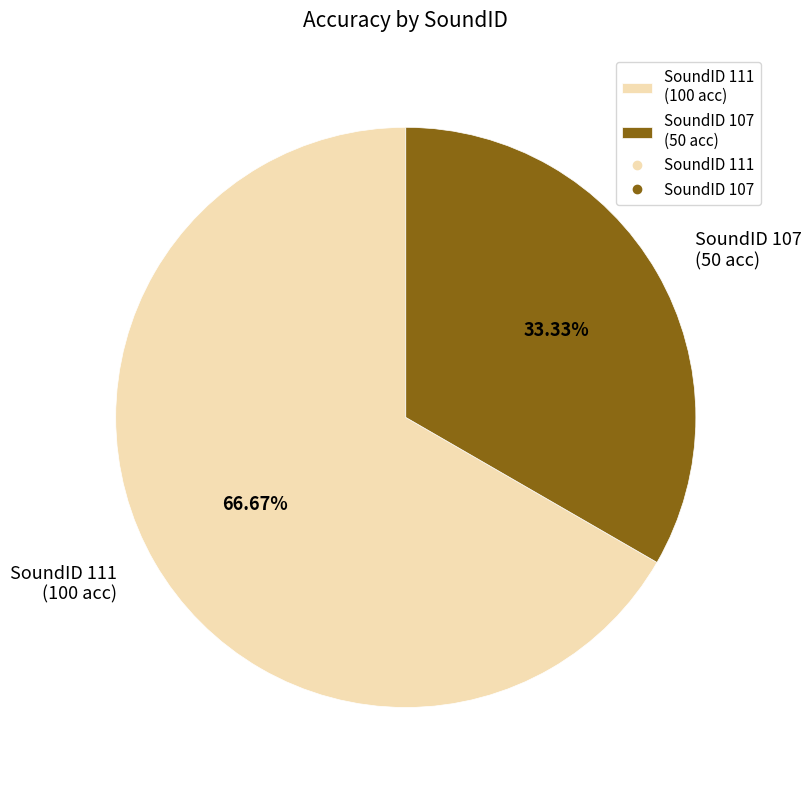

Combined, do SoundID 111 (100 acc) and SoundID 107 (50 acc) account for over 50%?

Yes